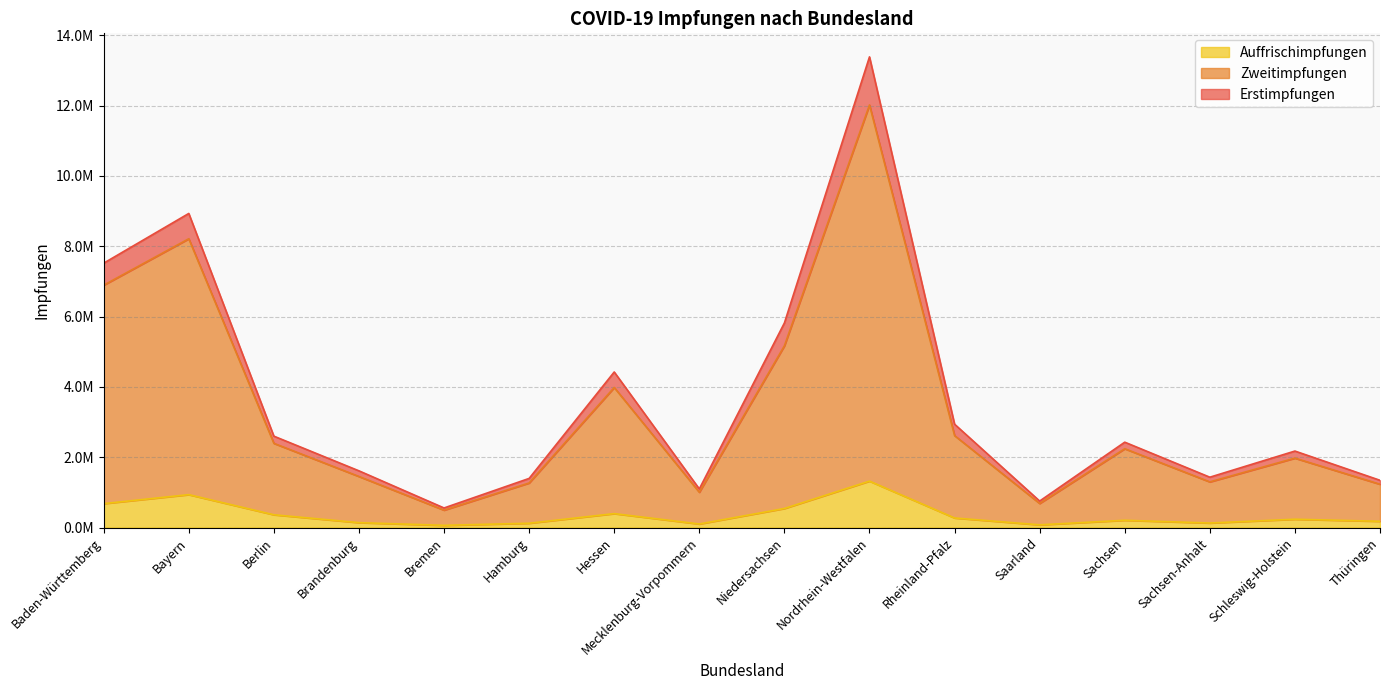

At how many categories does at least one series exceed 12916262?

1